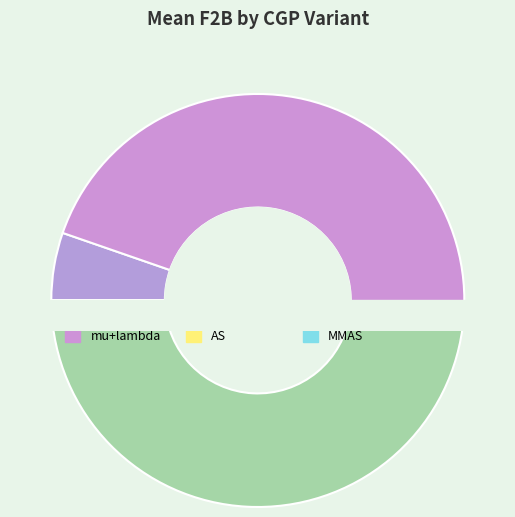

True or false: mu,lambda accounts for 47% of the total.

True